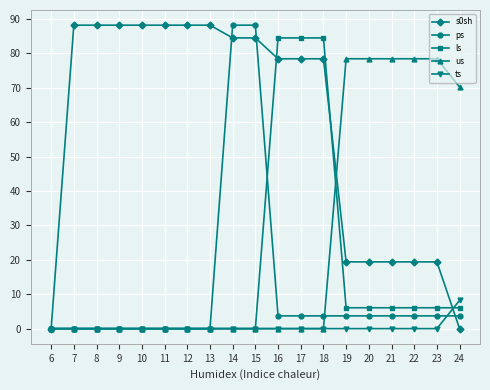

At which label does ts reach its peak?

24